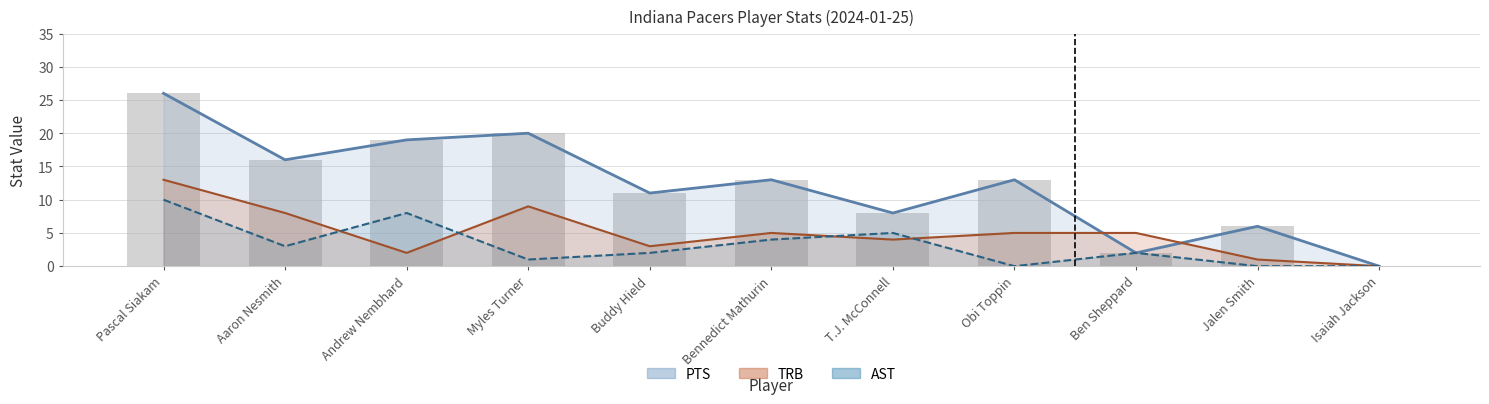

True or false: TRB has a value of 8 at Aaron Nesmith.

True